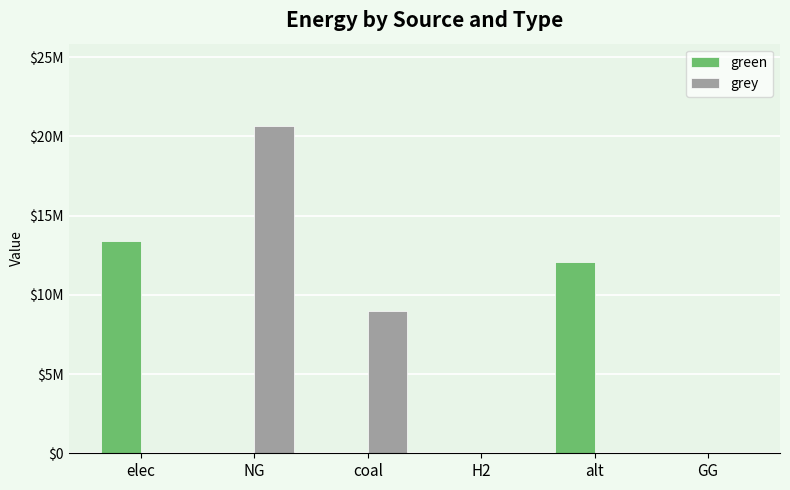

What position from the right is coal?

4